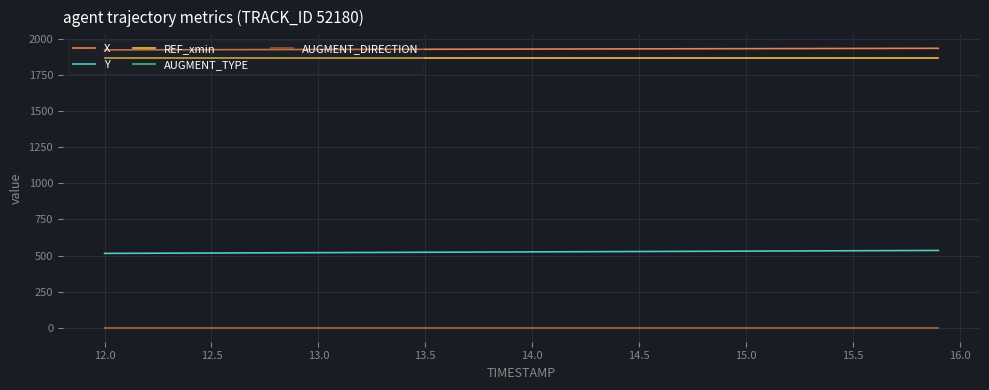

Is this an area chart (filled region under the line)?

No